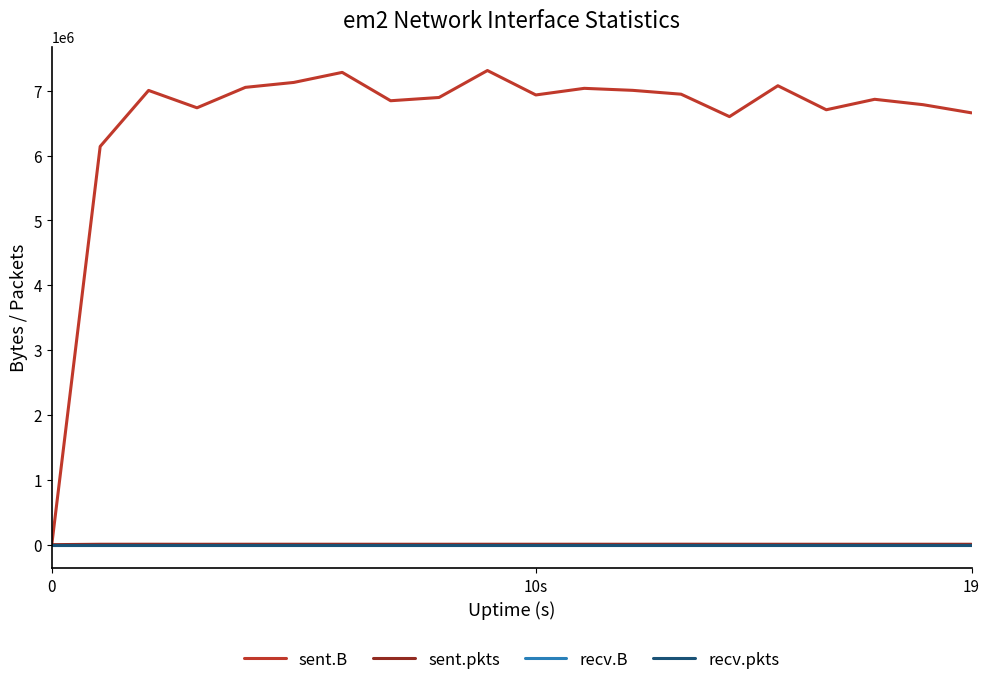

Is this an area chart (filled region under the line)?

No